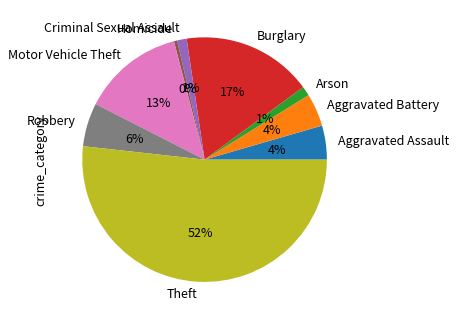

Which slice is the largest?

Theft